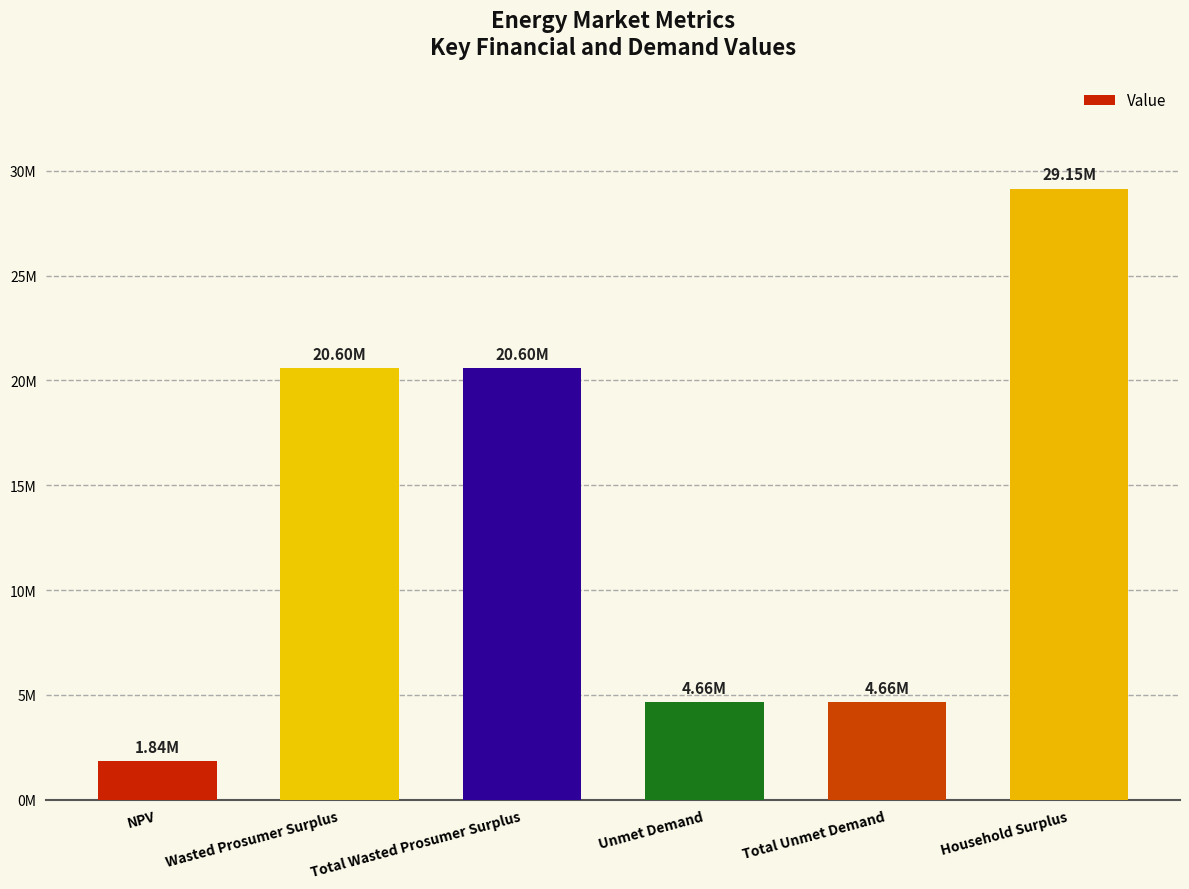

Where is the data nearest to the value 15494304?

Wasted Prosumer Surplus